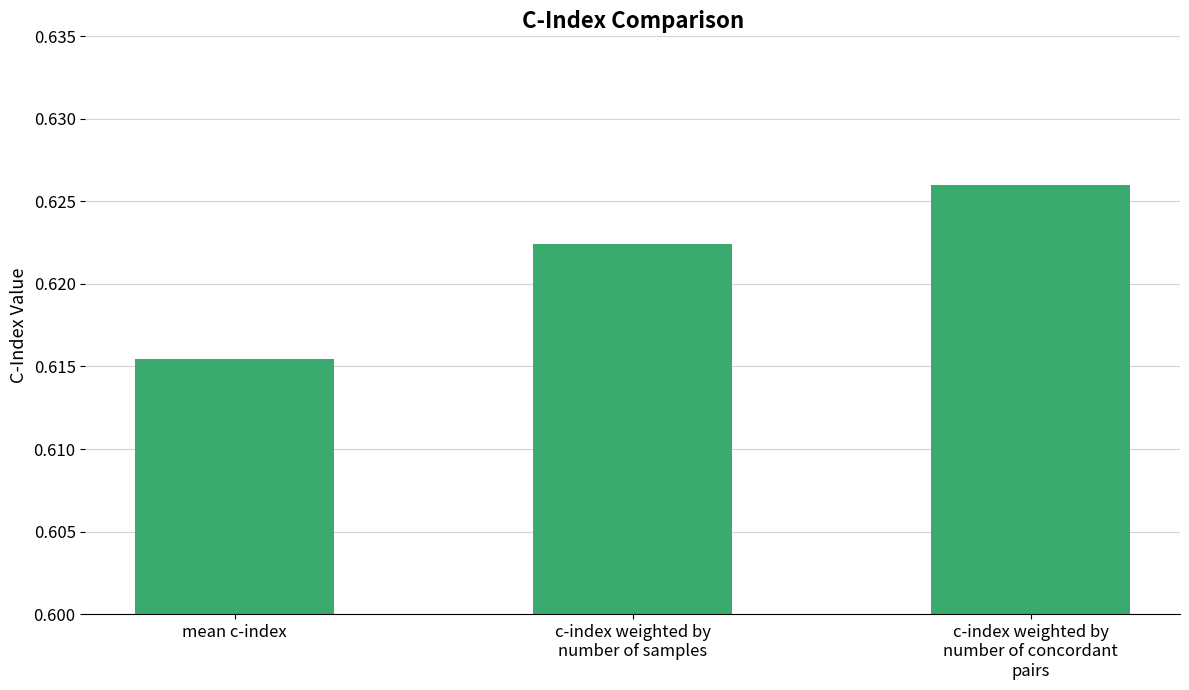

What position from the right is mean c-index?

3